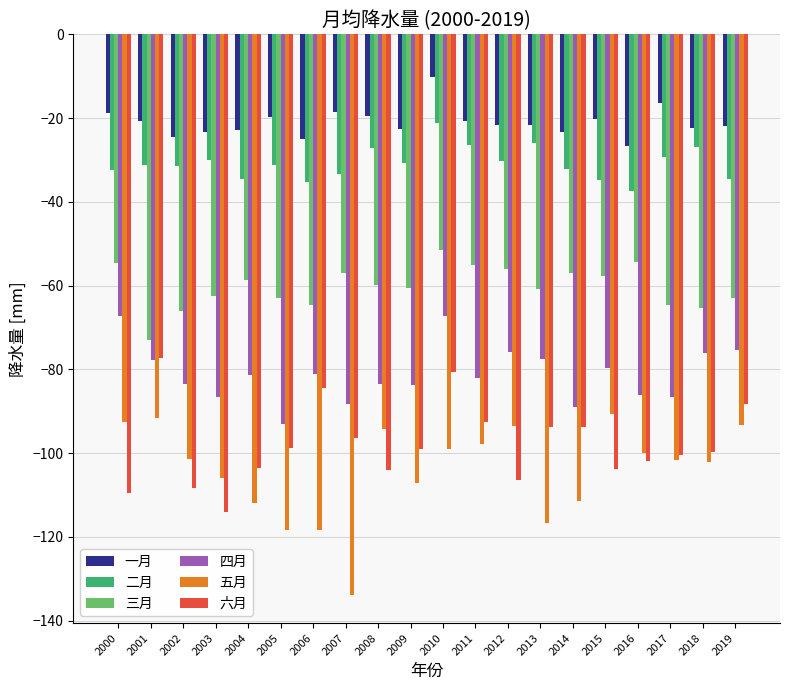

Which series has the largest total across all categories?

一月